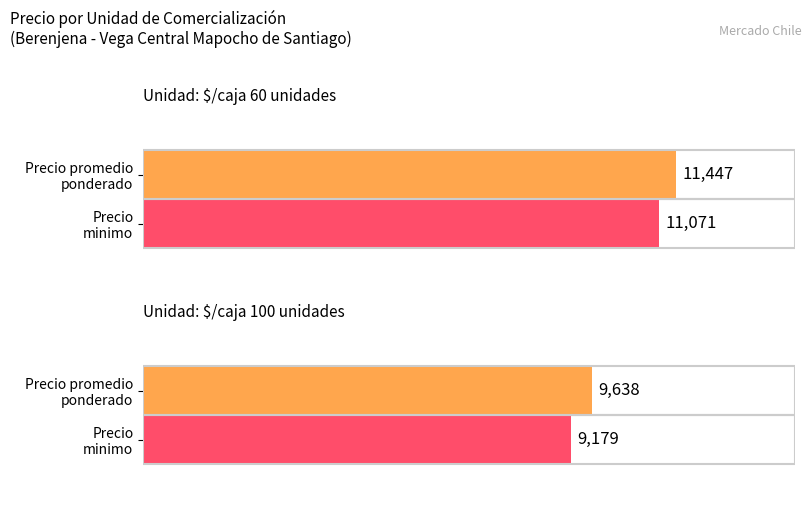

Where is Precio minimo nearest to the value 9500?

$/caja 100 unidades